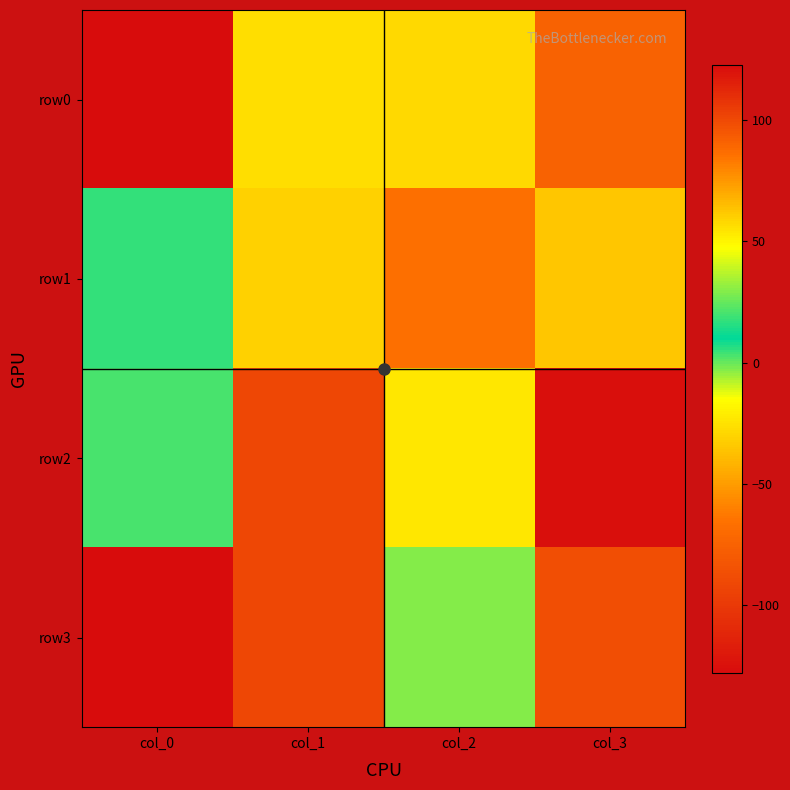

What is the difference between the highest and lowest values at col_3?

217